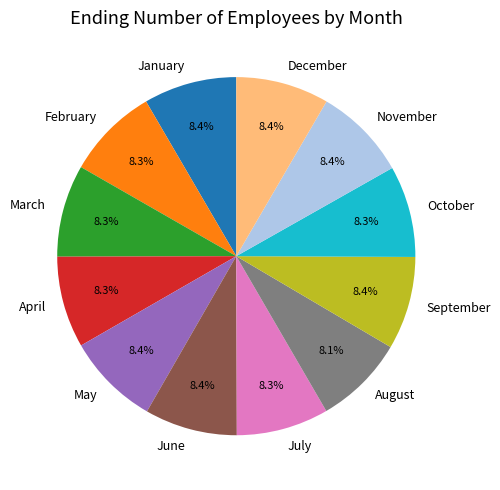

Is it true that December is 23% of the pie?

False